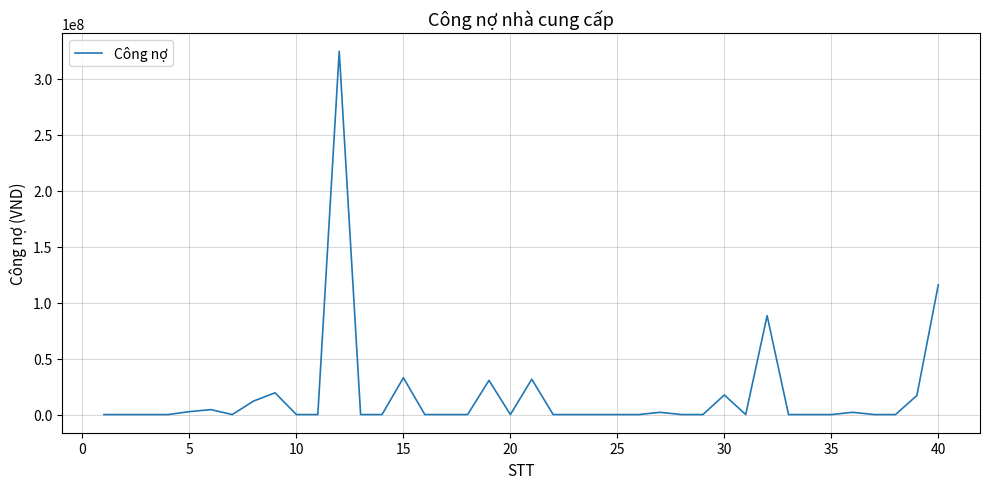

True or false: the data has more than 2 interior local peaks.

True